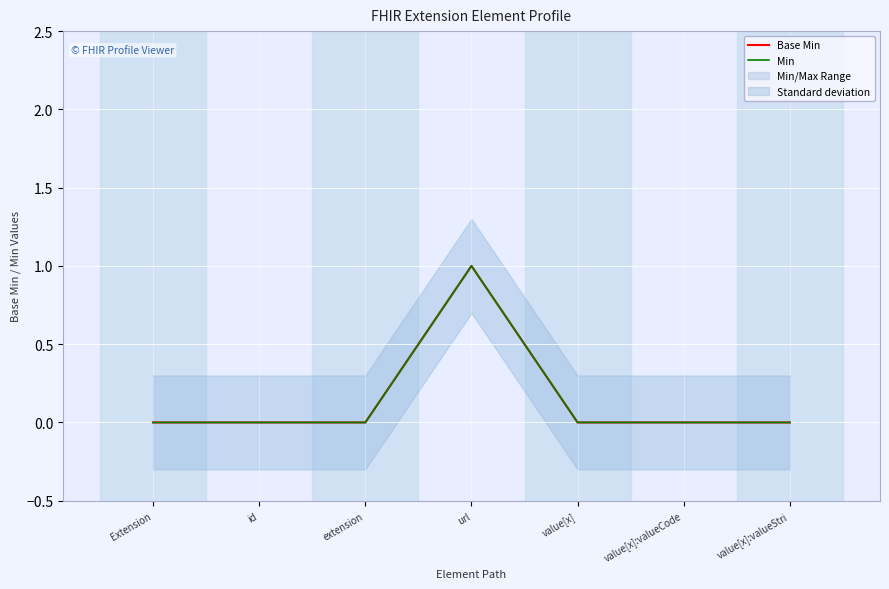

Reading right to left, list all the values displayed in this chart.

Base Min: 0	0	0	1	0	0	0
Min: 0	0	0	1	0	0	0